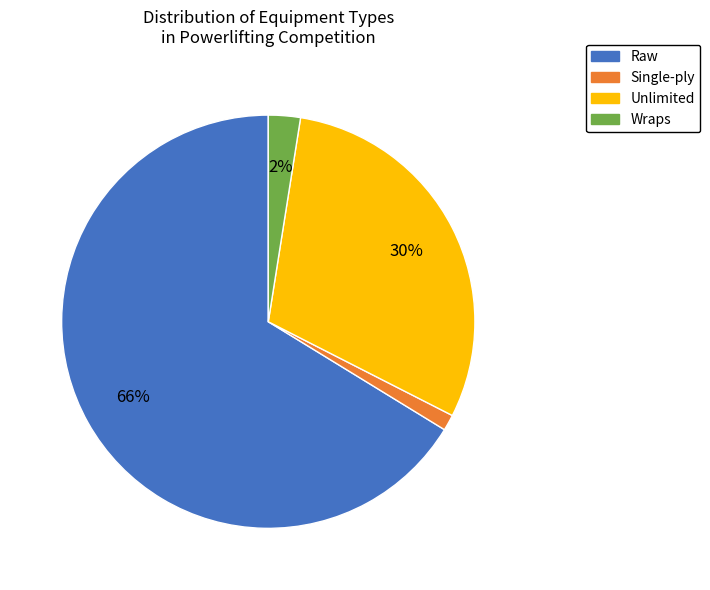

Approximately how many times larger is the value at Unlimited compared to Raw?

0.5